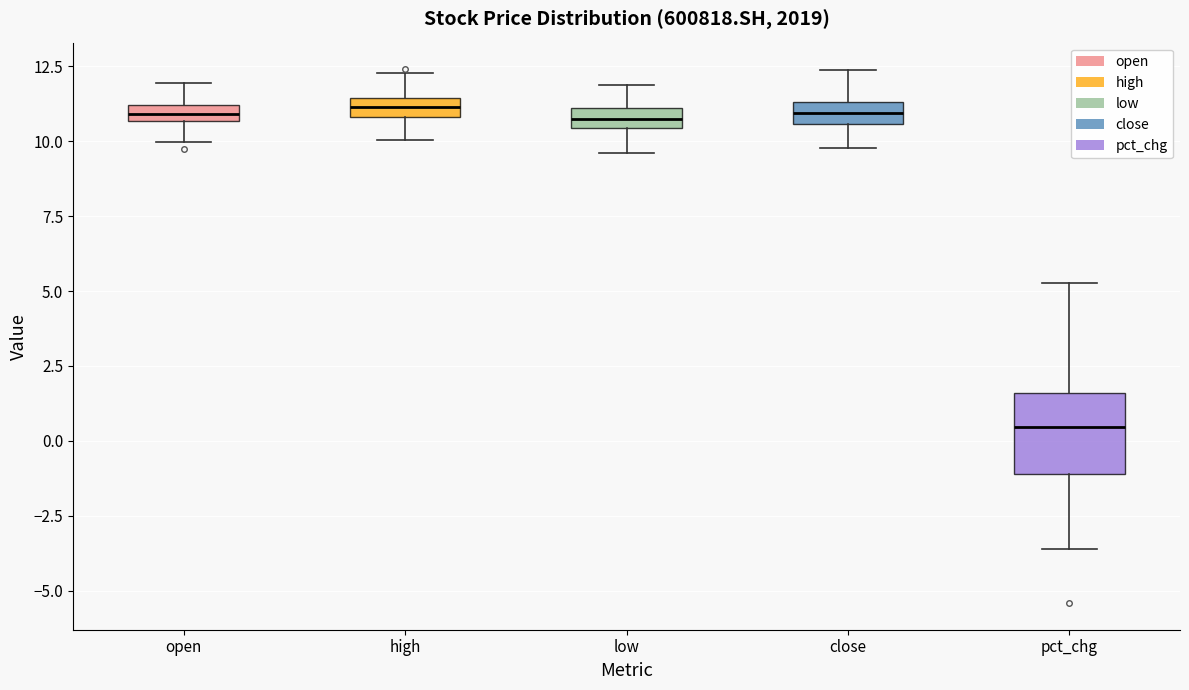

Which box's median line is the lowest?

pct_chg